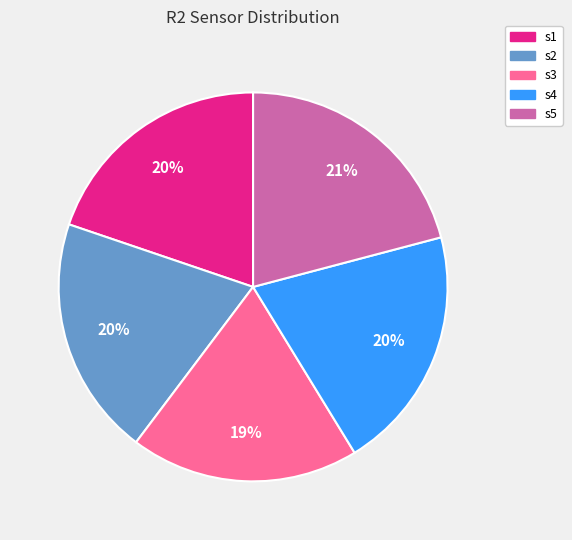

How many segments does this pie chart have?

5